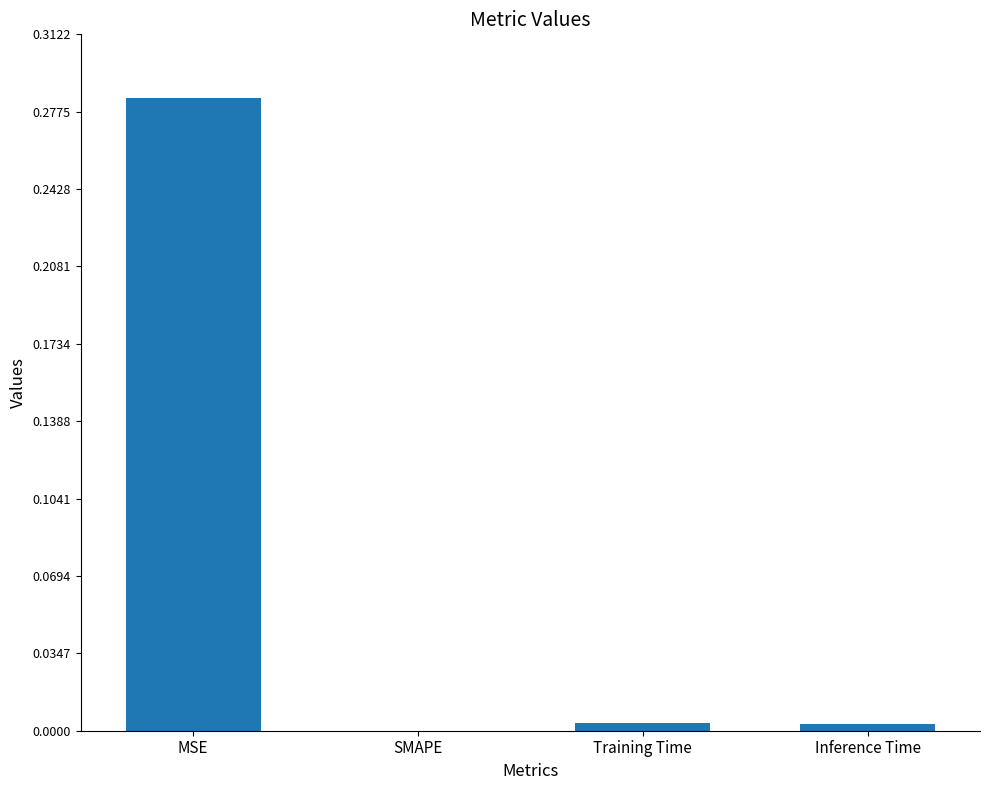

Which category has the highest value across all series?

MSE